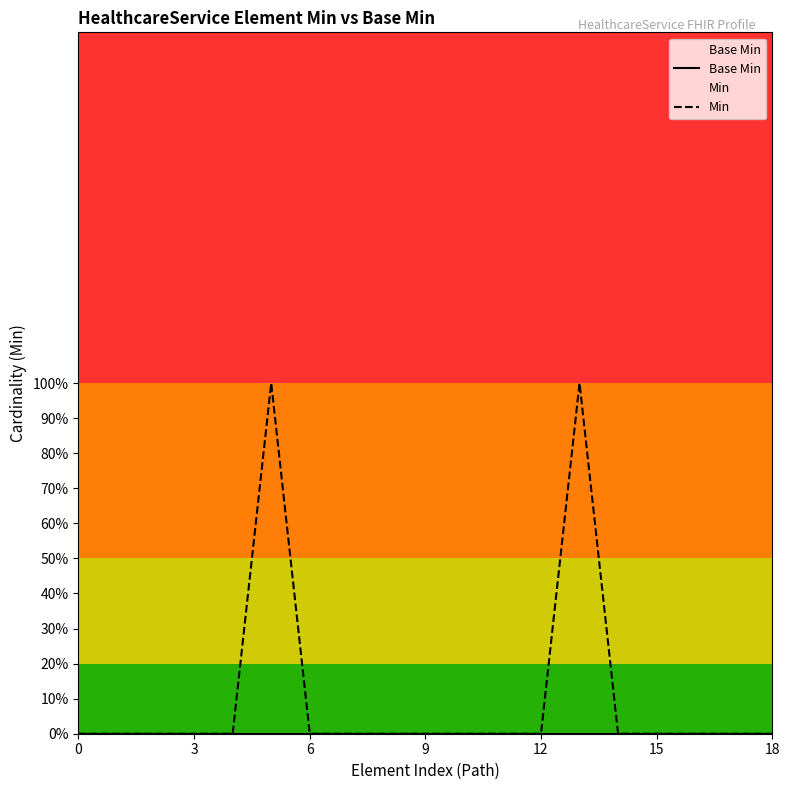

At how many categories does at least one series exceed 0?

2